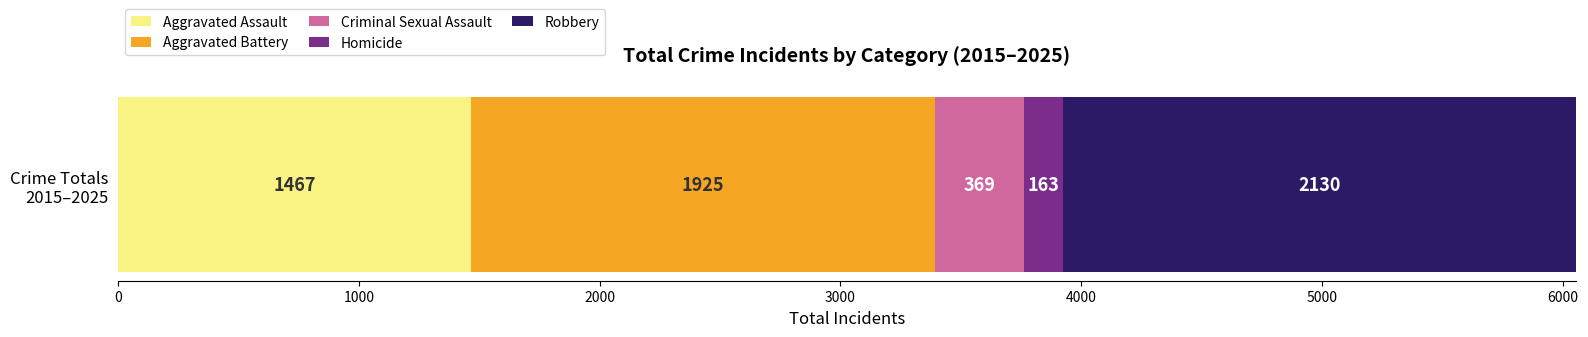

What is the highest value of the Aggravated Assault series?

1467